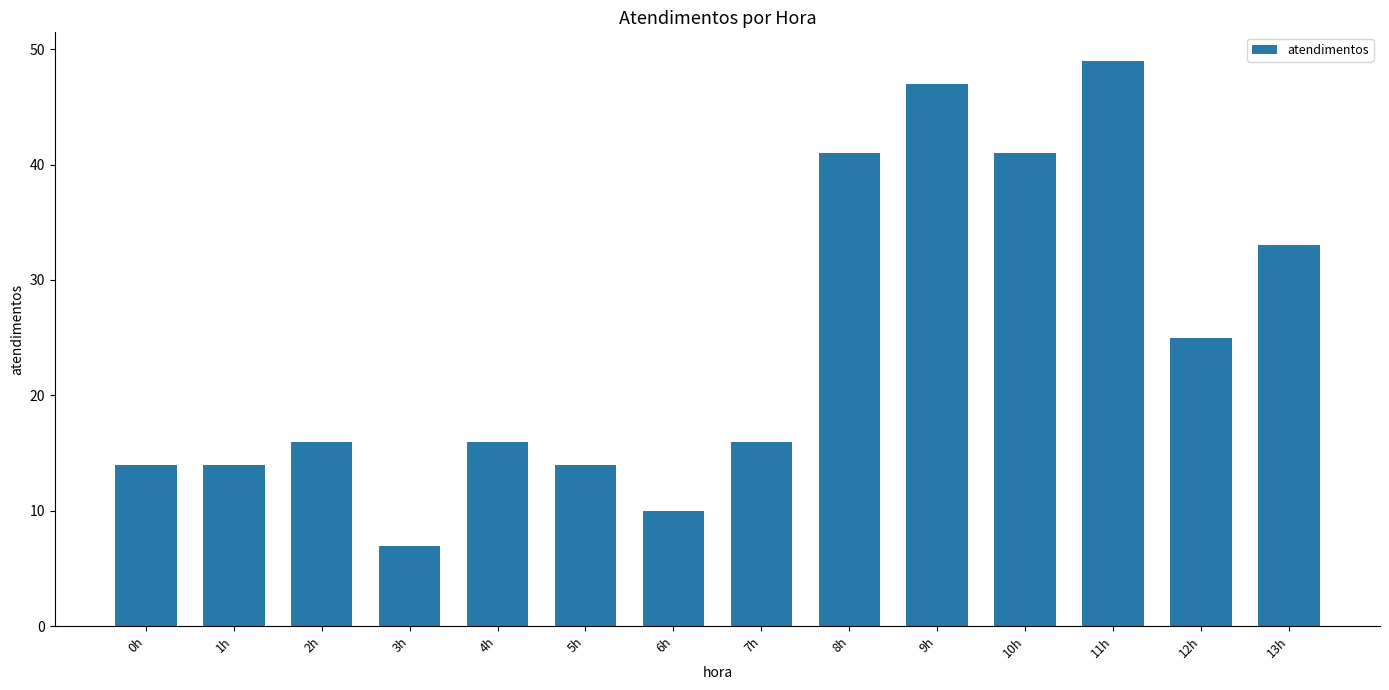

Between 13h and 4h, which is larger?

13h